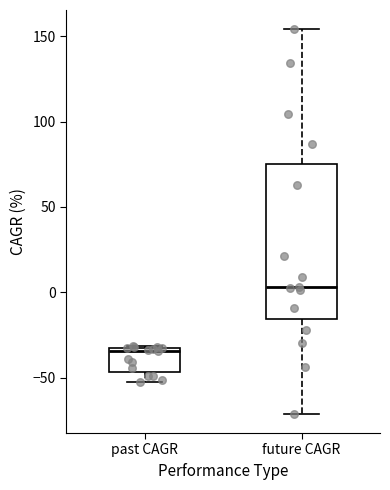

Where does the upper whisker of the box for future CAGR end on the y-axis? The values are not printed on the chart, so give them approximately, as read against the axis.

155